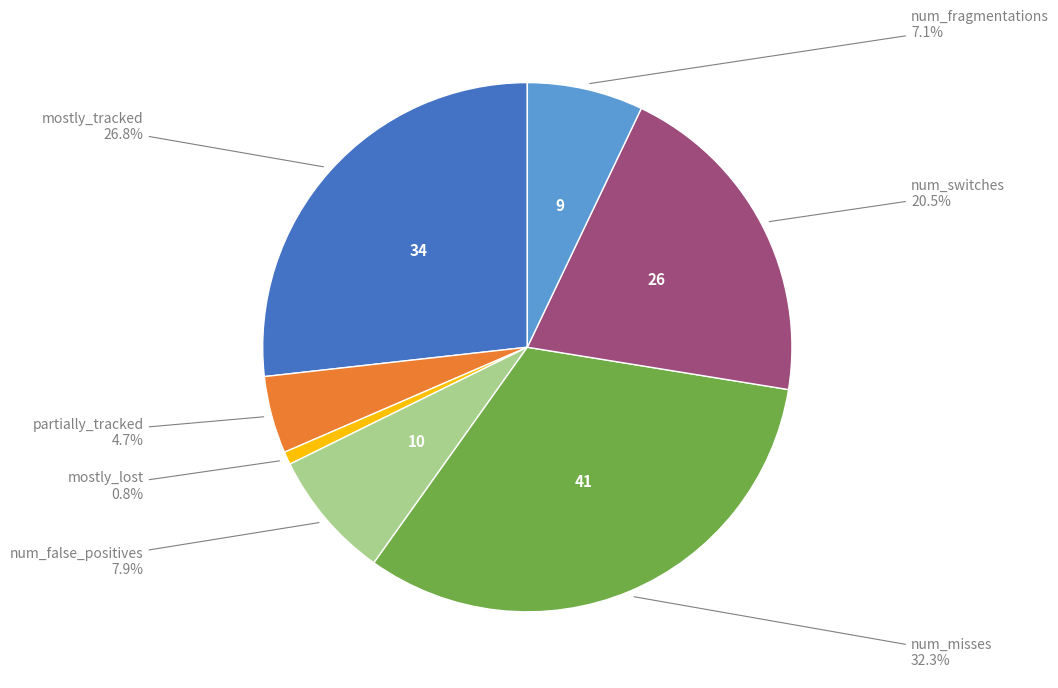

Does any single category account for the majority?

No